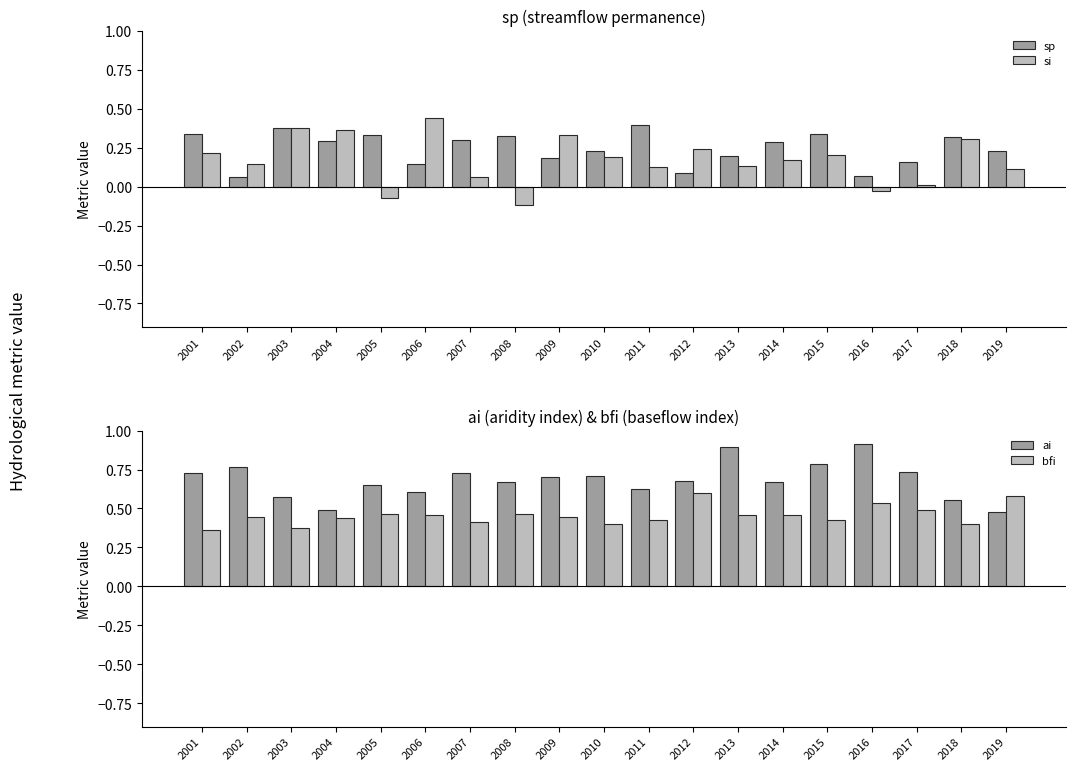

Is the value of bfi at 2012 greater than the value of si at 2017?

Yes